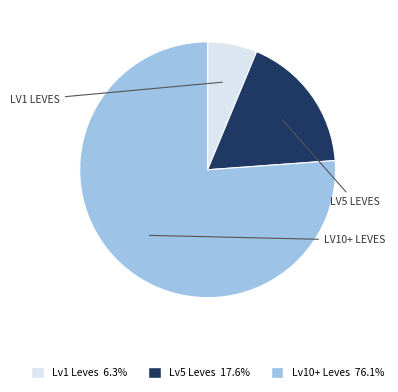

Is there a majority slice in this chart?

Yes